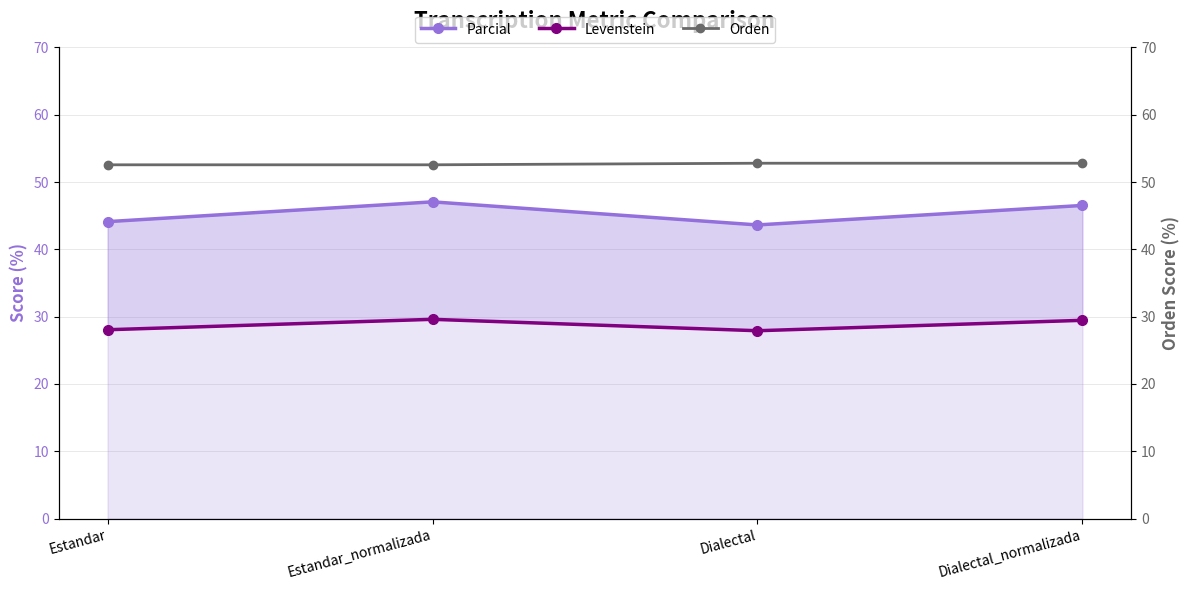

Rank the series by their average value, from lowest to highest.

Levenstein, Parcial, Orden